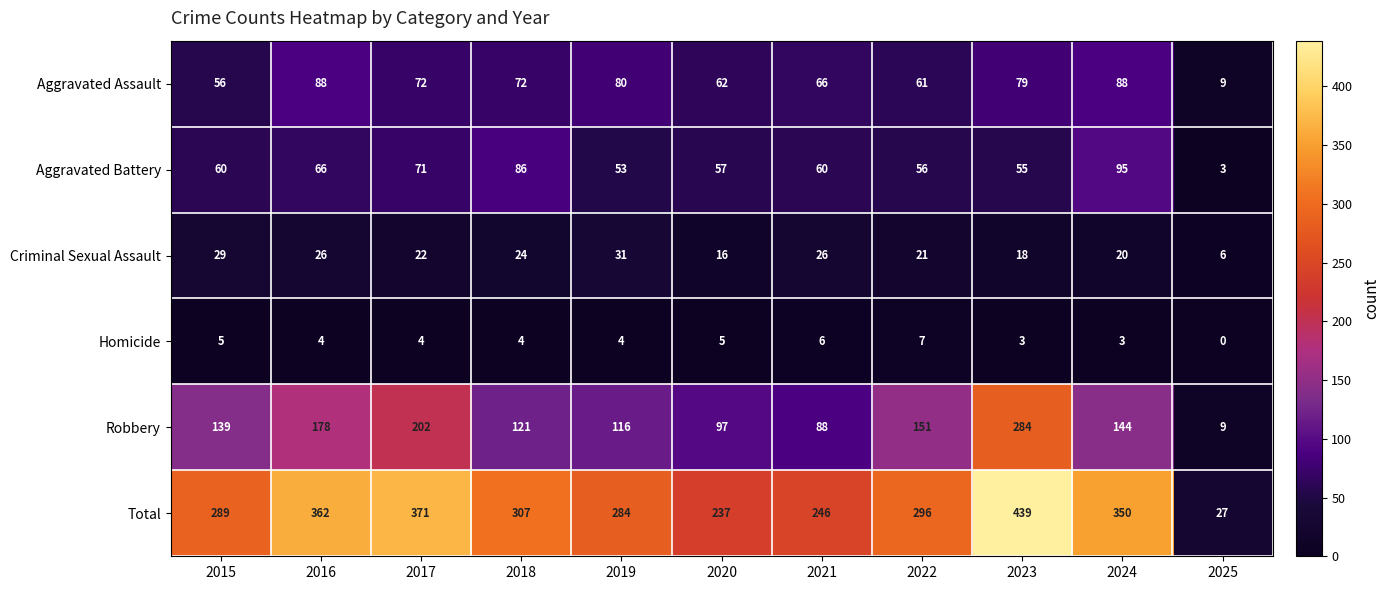

What is the difference between the Aggravated Battery values at 2015 and 2022?

4